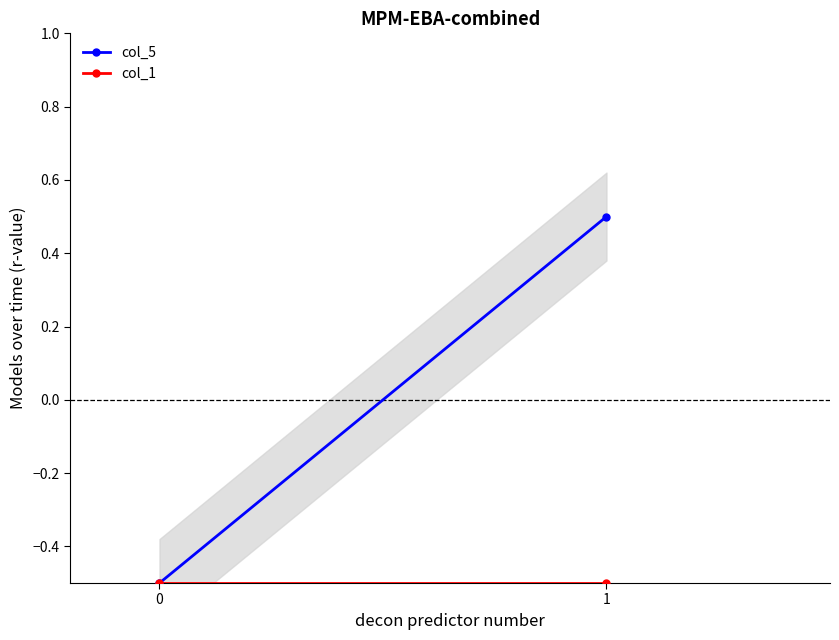

Which series changed the most between 0 and 1?

col_5